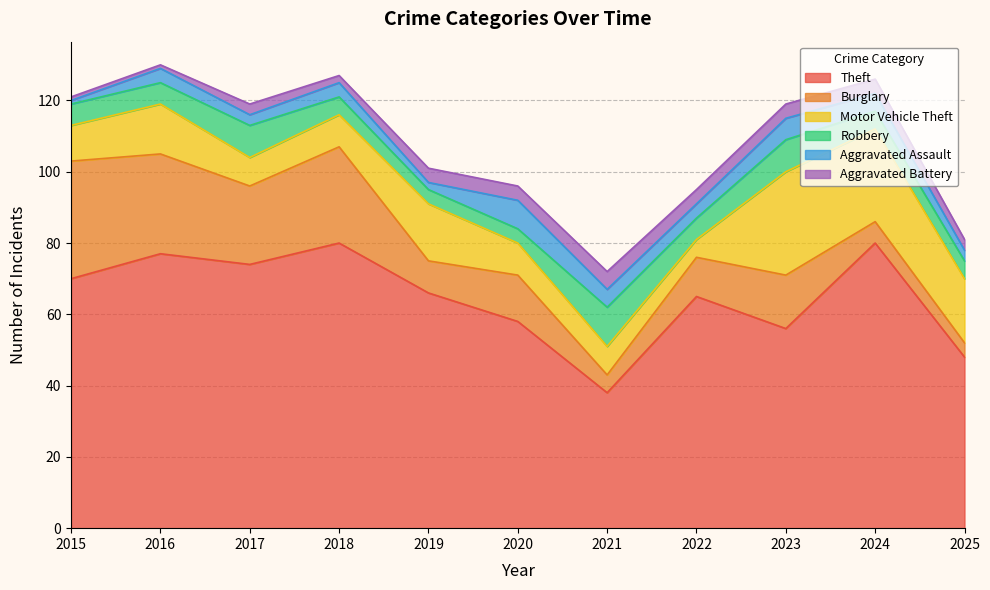

What are all the series names shown in the legend?

Theft, Burglary, Motor Vehicle Theft, Robbery, Aggravated Assault, Aggravated Battery